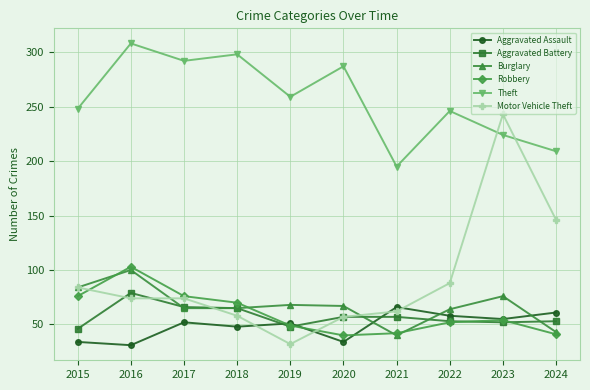

What are all the series names shown in the legend?

Aggravated Assault, Aggravated Battery, Burglary, Robbery, Theft, Motor Vehicle Theft